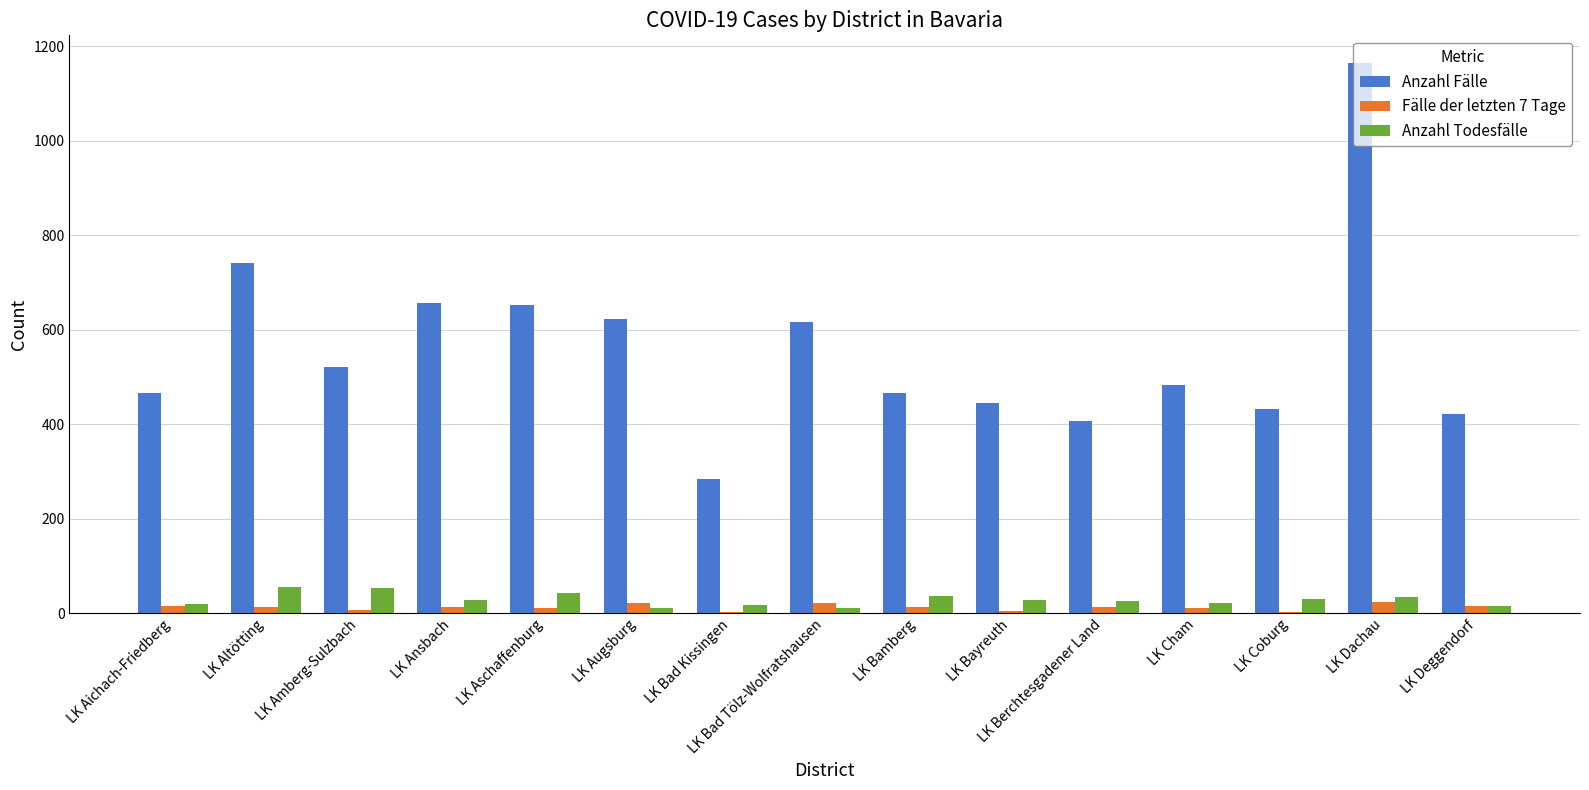

True or false: Anzahl Fälle has a value of 873 at LK Amberg-Sulzbach.

False